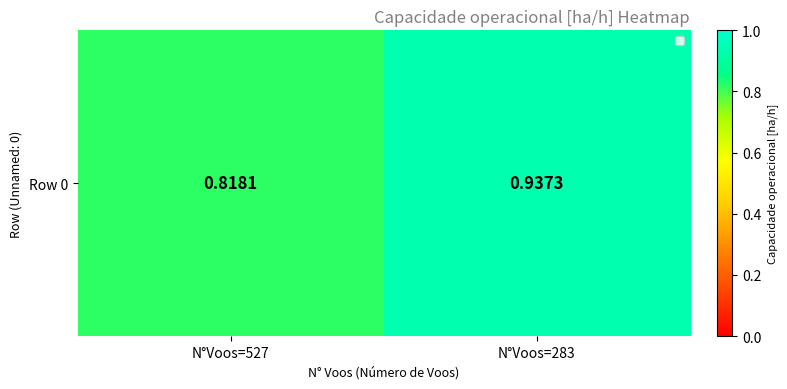

Between N°Voos=527 and N°Voos=283, which is larger?

N°Voos=283